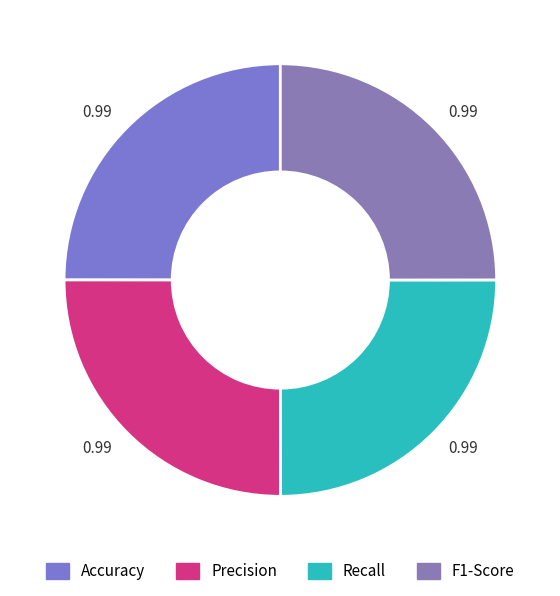

How many segments does this pie chart have?

4